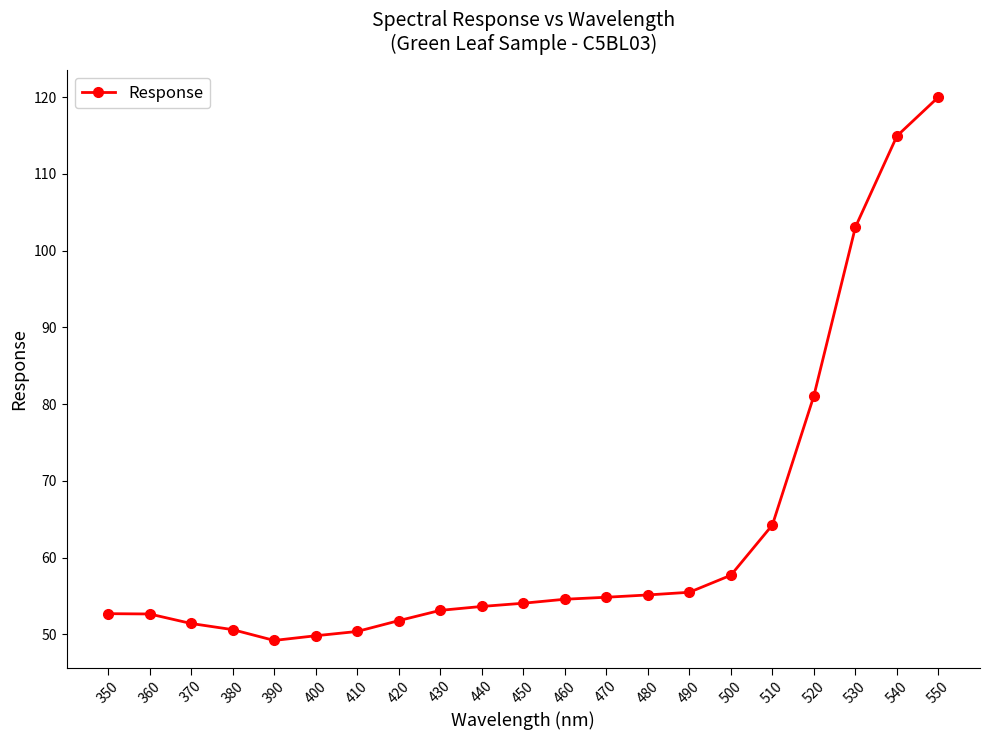

How many lines are shown in the chart?

1